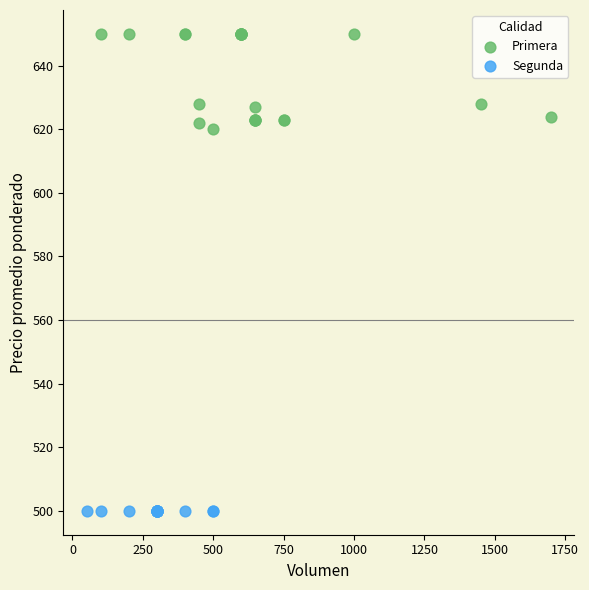

Which series reaches the maximum Y coordinate?

Primera